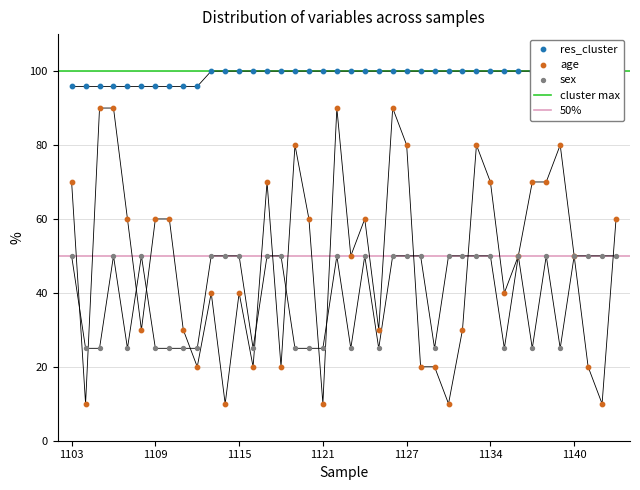

Which series reaches the maximum Y coordinate?

res_cluster